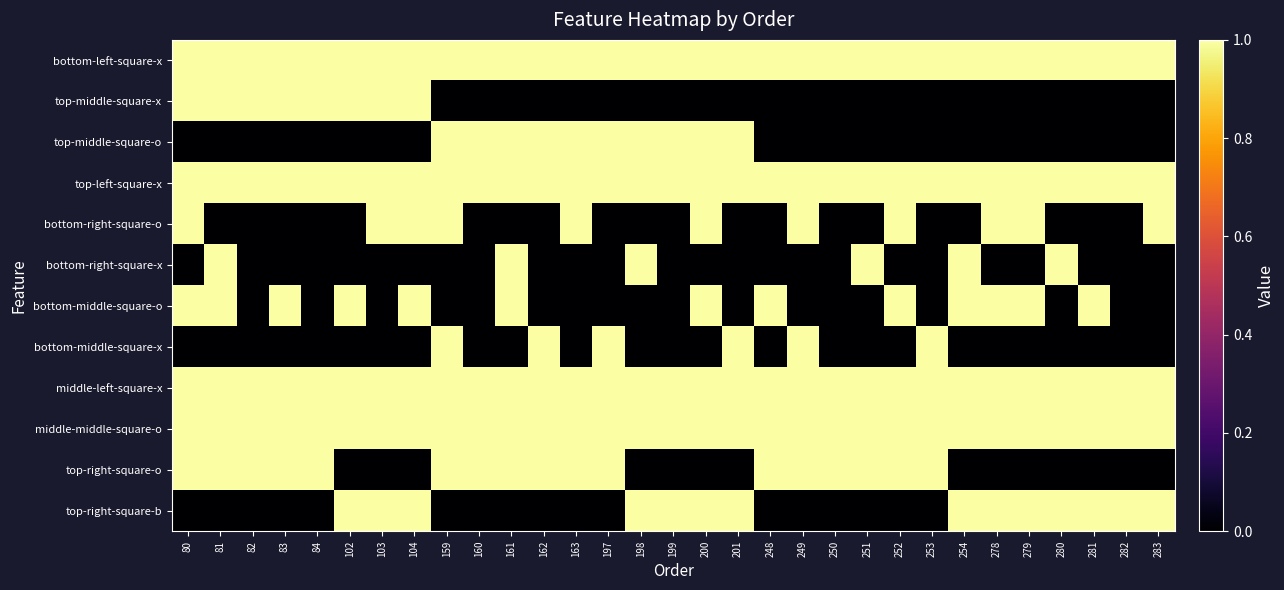

At how many categories does at least one series exceed 0?

31